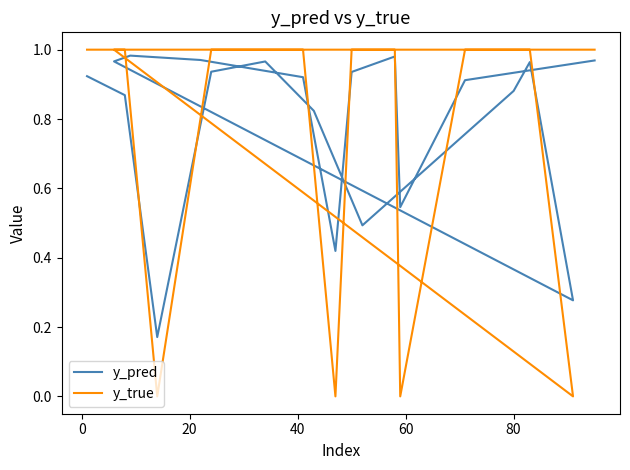

Count the number of data series in this chart.

2